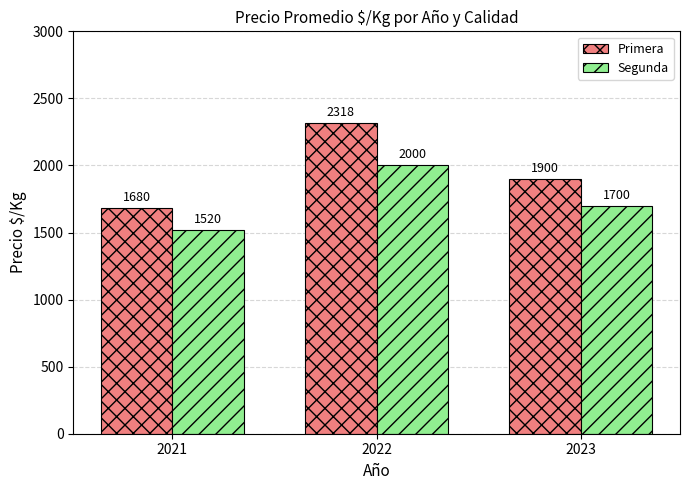

How many values in the Segunda series are below 1700?

1